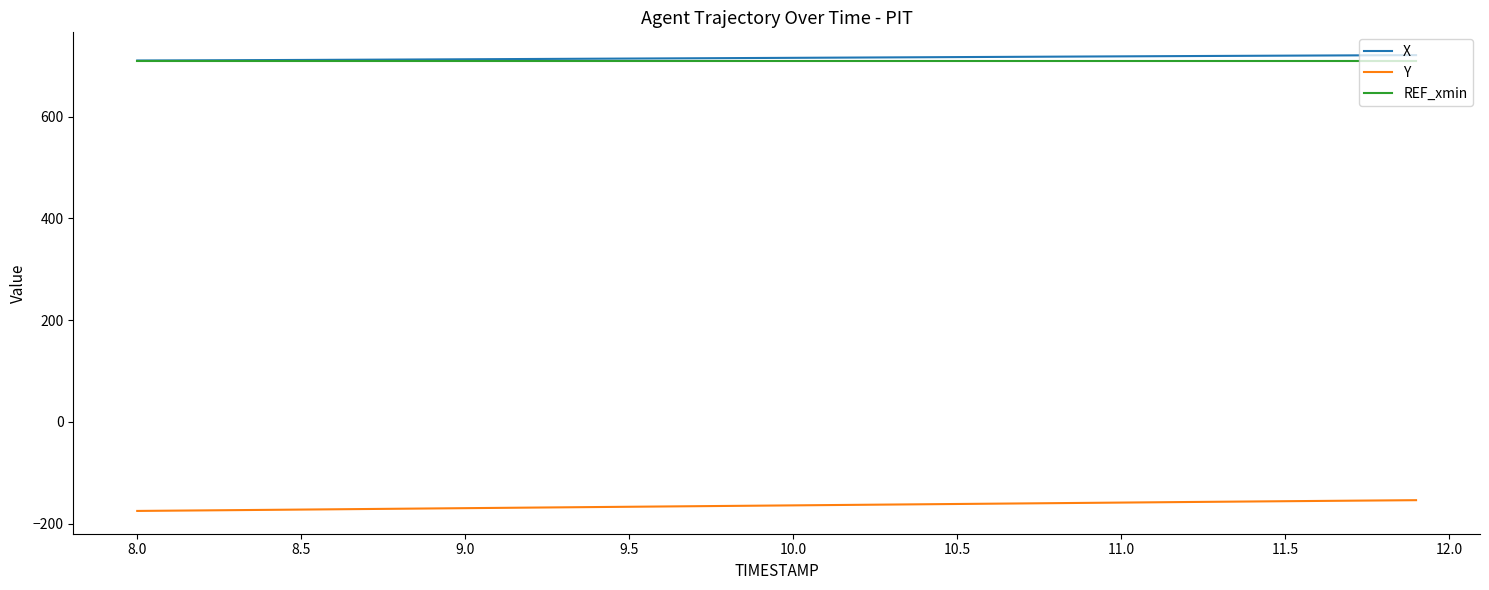

At how many categories does at least one series exceed 378?

40